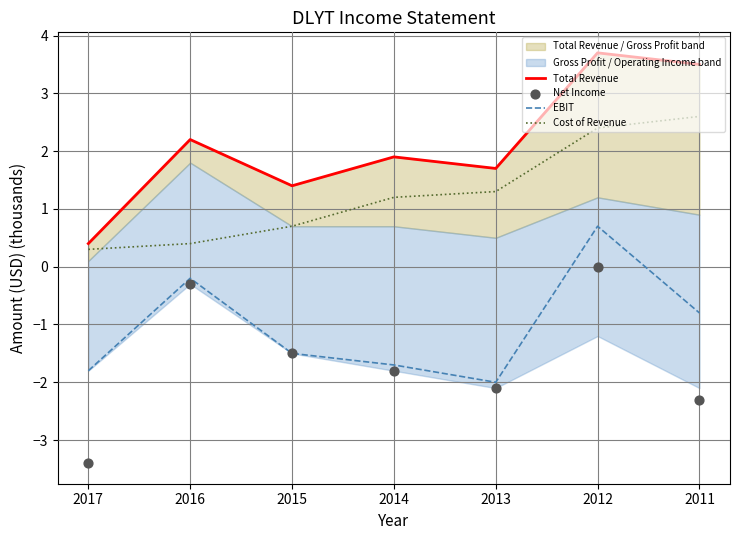

At which category is the sum across all series the highest?

2012